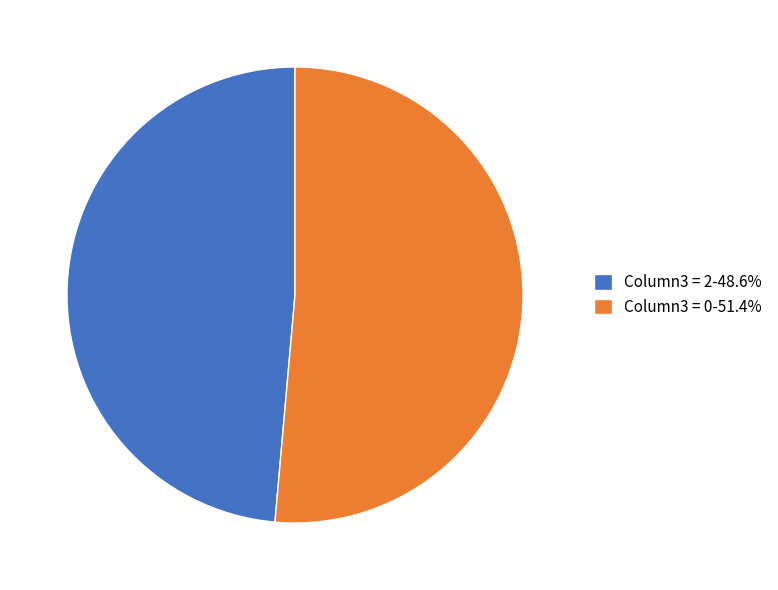

Does any single category account for the majority?

Yes